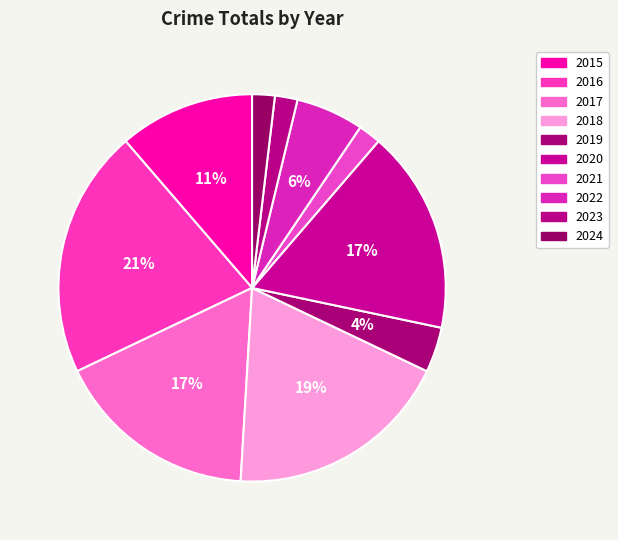

True or false: 2016 accounts for 34% of the total.

False